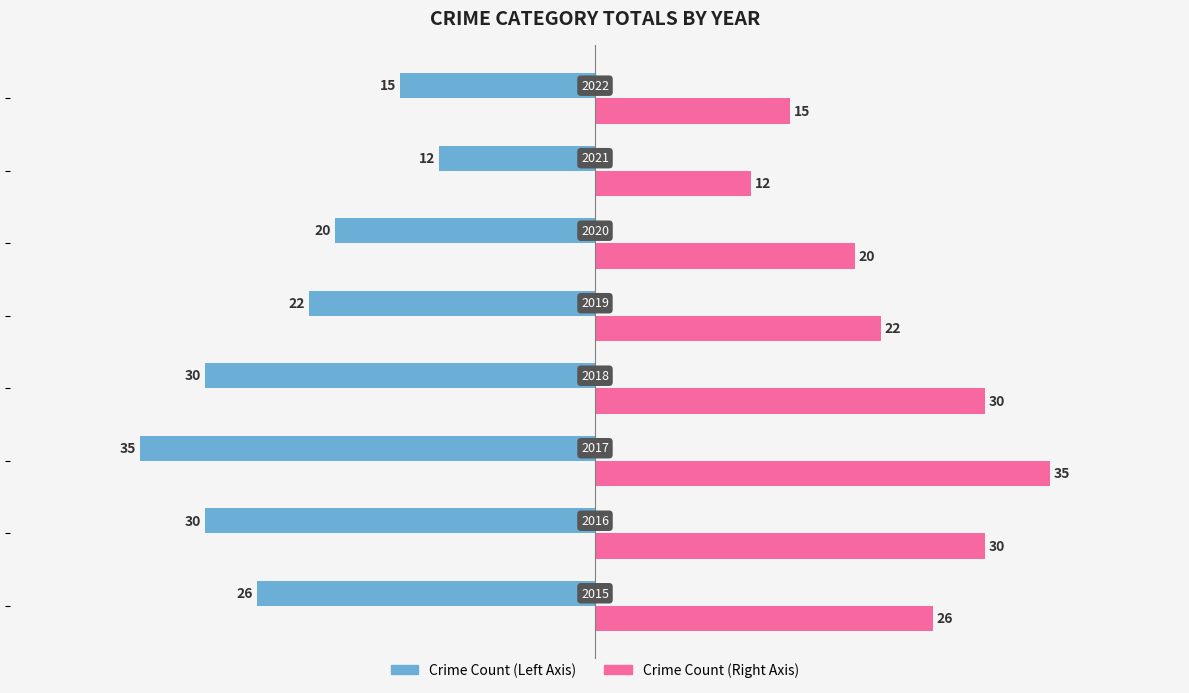

What is the minimum value shown in the chart?

-35